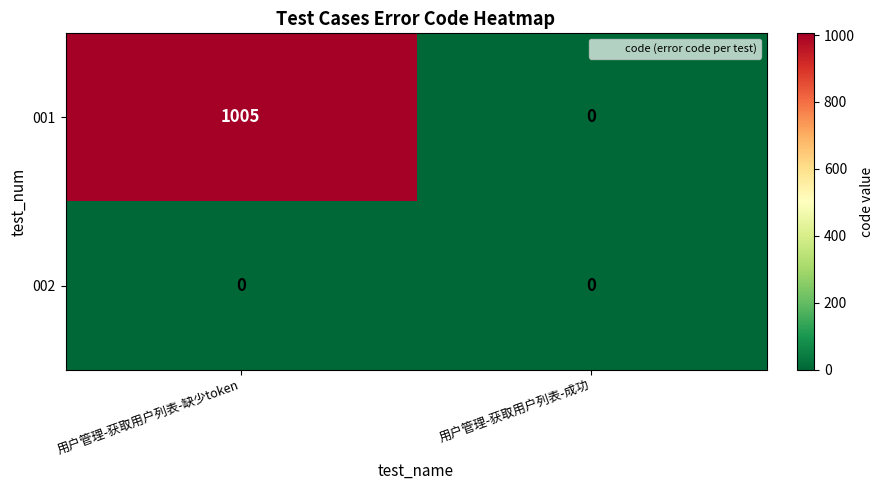

Which series has the largest total across all categories?

001